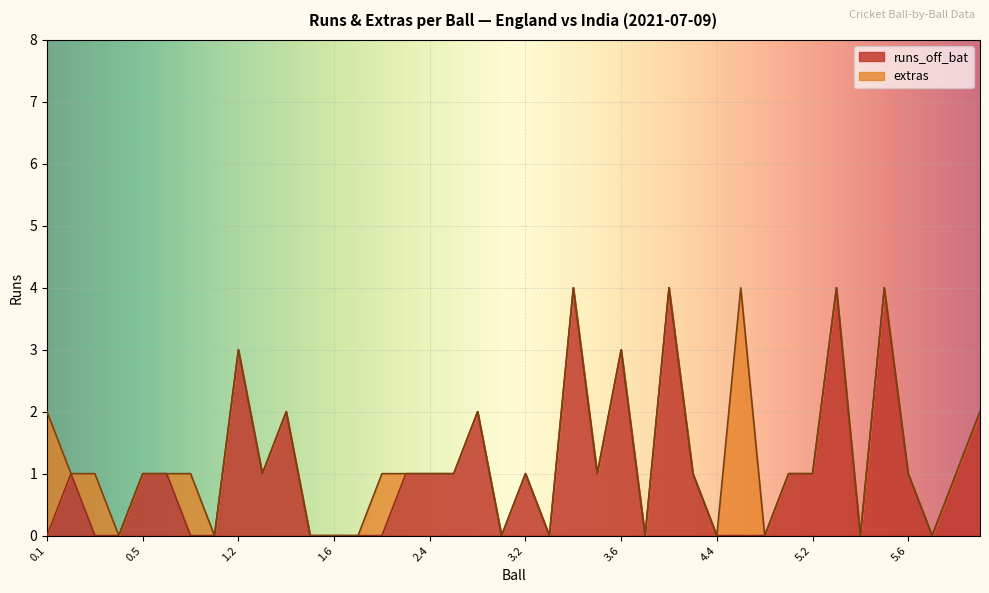

Count the number of categories in the chart.

40